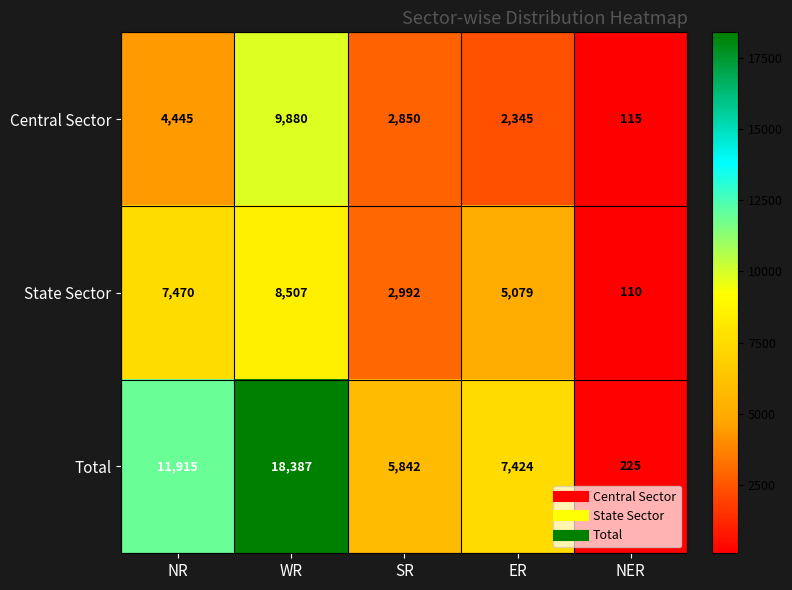

Between NR and SR, which series saw the biggest shift?

Total